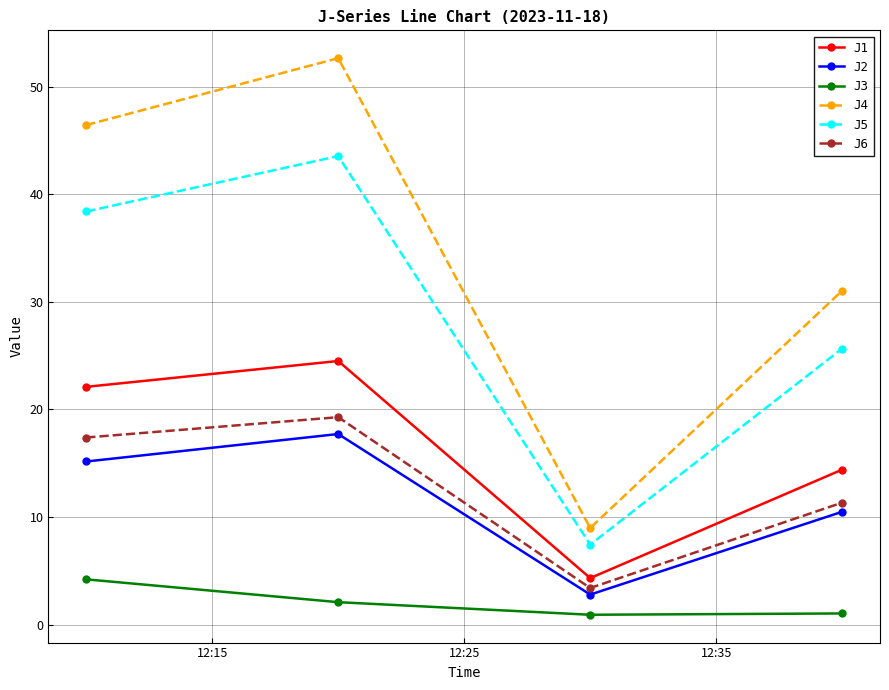

What is the difference between the maximum and second lowest values in the J2 series?

7.2